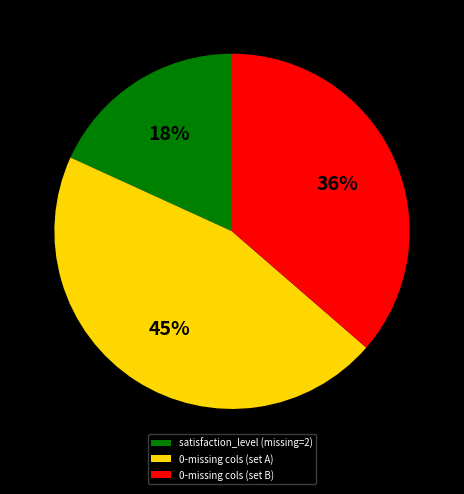

Is there a majority slice in this chart?

No